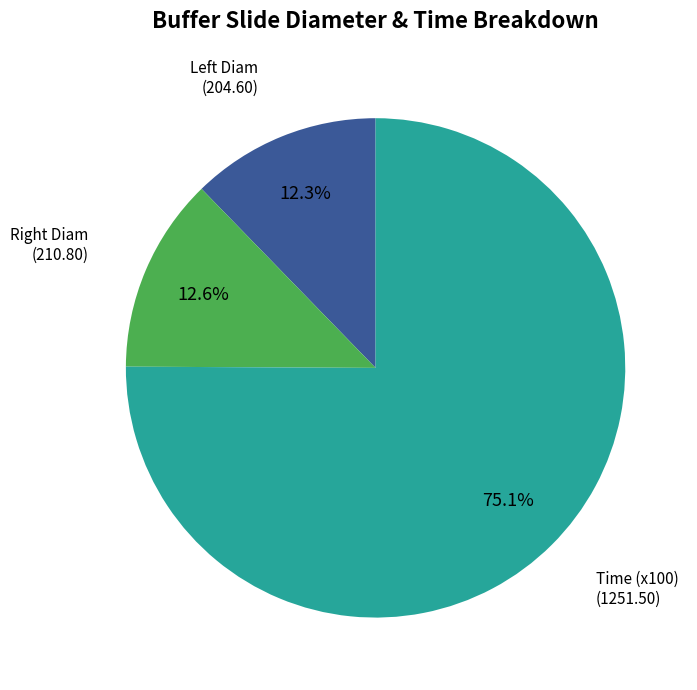

Is there any slice that represents more than half of the pie?

Yes